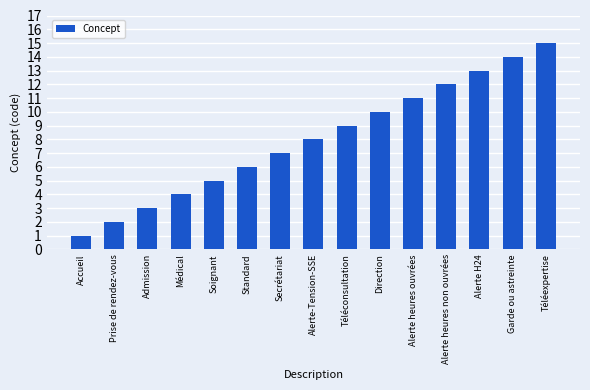

The chart shows a value of 12 at Alerte heures non ouvrées. True or false?

True